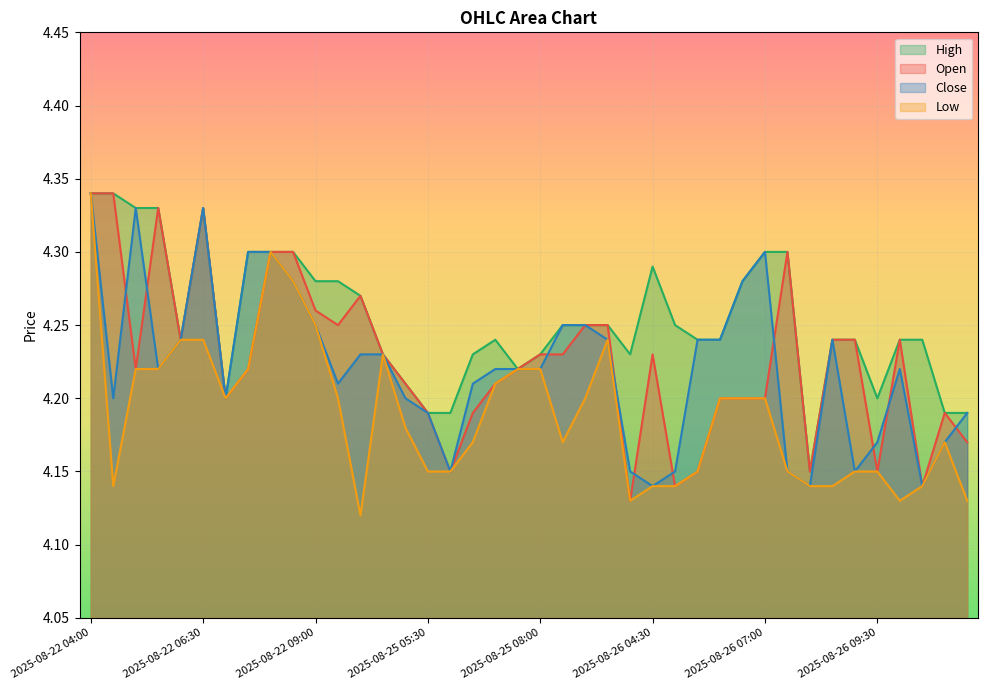

Reading right to left, list all the values displayed in this chart.

Open: 2025-08-28 05:30=4.2	2025-08-28 05:00=4.2	2025-08-28 04:30=4.1	2025-08-28 04:00=4.2	2025-08-26 09:30=4.2	2025-08-26 09:00=4.2	2025-08-26 08:30=4.2	2025-08-26 08:00=4.2	2025-08-26 07:30=4.3	2025-08-26 07:00=4.2	2025-08-26 06:30=4.2	2025-08-26 06:00=4.2	2025-08-26 05:30=4.2	2025-08-26 05:00=4.1	2025-08-26 04:30=4.2	2025-08-26 04:00=4.1	2025-08-25 09:30=4.2	2025-08-25 09:00=4.2	2025-08-25 08:30=4.2	2025-08-25 08:00=4.2	2025-08-25 07:30=4.2	2025-08-25 07:00=4.2	2025-08-25 06:30=4.2	2025-08-25 06:00=4.2	2025-08-25 05:30=4.2	2025-08-25 05:00=4.2	2025-08-25 04:30=4.2	2025-08-25 04:00=4.3	2025-08-22 09:30=4.2	2025-08-22 09:00=4.3	2025-08-22 08:30=4.3	2025-08-22 08:00=4.3	2025-08-22 07:30=4.2	2025-08-22 07:00=4.2	2025-08-22 06:30=4.3	2025-08-22 06:00=4.2	2025-08-22 05:30=4.3	2025-08-22 05:00=4.2	2025-08-22 04:30=4.3	2025-08-22 04:00=4.3
High: 2025-08-28 05:30=4.2	2025-08-28 05:00=4.2	2025-08-28 04:30=4.2	2025-08-28 04:00=4.2	2025-08-26 09:30=4.2	2025-08-26 09:00=4.2	2025-08-26 08:30=4.2	2025-08-26 08:00=4.2	2025-08-26 07:30=4.3	2025-08-26 07:00=4.3	2025-08-26 06:30=4.3	2025-08-26 06:00=4.2	2025-08-26 05:30=4.2	2025-08-26 05:00=4.2	2025-08-26 04:30=4.3	2025-08-26 04:00=4.2	2025-08-25 09:30=4.2	2025-08-25 09:00=4.2	2025-08-25 08:30=4.2	2025-08-25 08:00=4.2	2025-08-25 07:30=4.2	2025-08-25 07:00=4.2	2025-08-25 06:30=4.2	2025-08-25 06:00=4.2	2025-08-25 05:30=4.2	2025-08-25 05:00=4.2	2025-08-25 04:30=4.2	2025-08-25 04:00=4.3	2025-08-22 09:30=4.3	2025-08-22 09:00=4.3	2025-08-22 08:30=4.3	2025-08-22 08:00=4.3	2025-08-22 07:30=4.3	2025-08-22 07:00=4.2	2025-08-22 06:30=4.3	2025-08-22 06:00=4.2	2025-08-22 05:30=4.3	2025-08-22 05:00=4.3	2025-08-22 04:30=4.3	2025-08-22 04:00=4.3
Close: 2025-08-28 05:30=4.2	2025-08-28 05:00=4.2	2025-08-28 04:30=4.1	2025-08-28 04:00=4.2	2025-08-26 09:30=4.2	2025-08-26 09:00=4.2	2025-08-26 08:30=4.2	2025-08-26 08:00=4.1	2025-08-26 07:30=4.2	2025-08-26 07:00=4.3	2025-08-26 06:30=4.3	2025-08-26 06:00=4.2	2025-08-26 05:30=4.2	2025-08-26 05:00=4.2	2025-08-26 04:30=4.1	2025-08-26 04:00=4.2	2025-08-25 09:30=4.2	2025-08-25 09:00=4.2	2025-08-25 08:30=4.2	2025-08-25 08:00=4.2	2025-08-25 07:30=4.2	2025-08-25 07:00=4.2	2025-08-25 06:30=4.2	2025-08-25 06:00=4.2	2025-08-25 05:30=4.2	2025-08-25 05:00=4.2	2025-08-25 04:30=4.2	2025-08-25 04:00=4.2	2025-08-22 09:30=4.2	2025-08-22 09:00=4.2	2025-08-22 08:30=4.3	2025-08-22 08:00=4.3	2025-08-22 07:30=4.3	2025-08-22 07:00=4.2	2025-08-22 06:30=4.3	2025-08-22 06:00=4.2	2025-08-22 05:30=4.2	2025-08-22 05:00=4.3	2025-08-22 04:30=4.2	2025-08-22 04:00=4.3
Low: 2025-08-28 05:30=4.1	2025-08-28 05:00=4.2	2025-08-28 04:30=4.1	2025-08-28 04:00=4.1	2025-08-26 09:30=4.2	2025-08-26 09:00=4.2	2025-08-26 08:30=4.1	2025-08-26 08:00=4.1	2025-08-26 07:30=4.2	2025-08-26 07:00=4.2	2025-08-26 06:30=4.2	2025-08-26 06:00=4.2	2025-08-26 05:30=4.2	2025-08-26 05:00=4.1	2025-08-26 04:30=4.1	2025-08-26 04:00=4.1	2025-08-25 09:30=4.2	2025-08-25 09:00=4.2	2025-08-25 08:30=4.2	2025-08-25 08:00=4.2	2025-08-25 07:30=4.2	2025-08-25 07:00=4.2	2025-08-25 06:30=4.2	2025-08-25 06:00=4.2	2025-08-25 05:30=4.2	2025-08-25 05:00=4.2	2025-08-25 04:30=4.2	2025-08-25 04:00=4.1	2025-08-22 09:30=4.2	2025-08-22 09:00=4.2	2025-08-22 08:30=4.3	2025-08-22 08:00=4.3	2025-08-22 07:30=4.2	2025-08-22 07:00=4.2	2025-08-22 06:30=4.2	2025-08-22 06:00=4.2	2025-08-22 05:30=4.2	2025-08-22 05:00=4.2	2025-08-22 04:30=4.1	2025-08-22 04:00=4.3